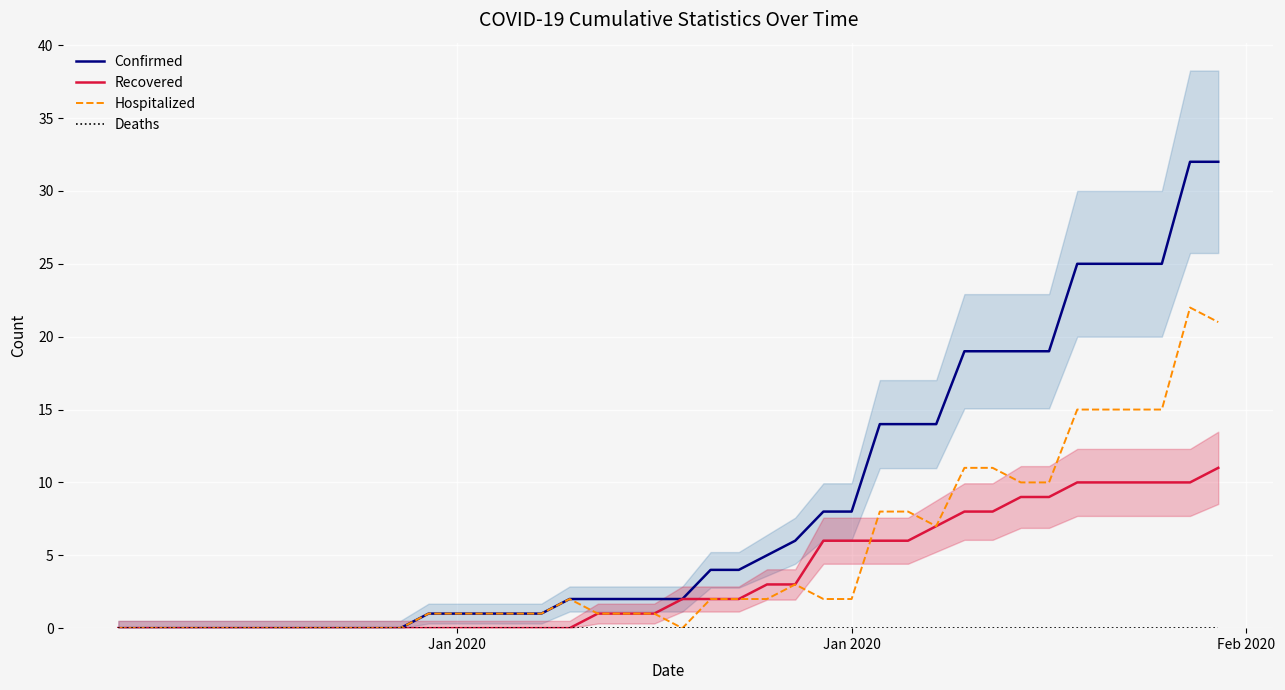

True or false: Deaths and Recovered intersect in this chart.

False